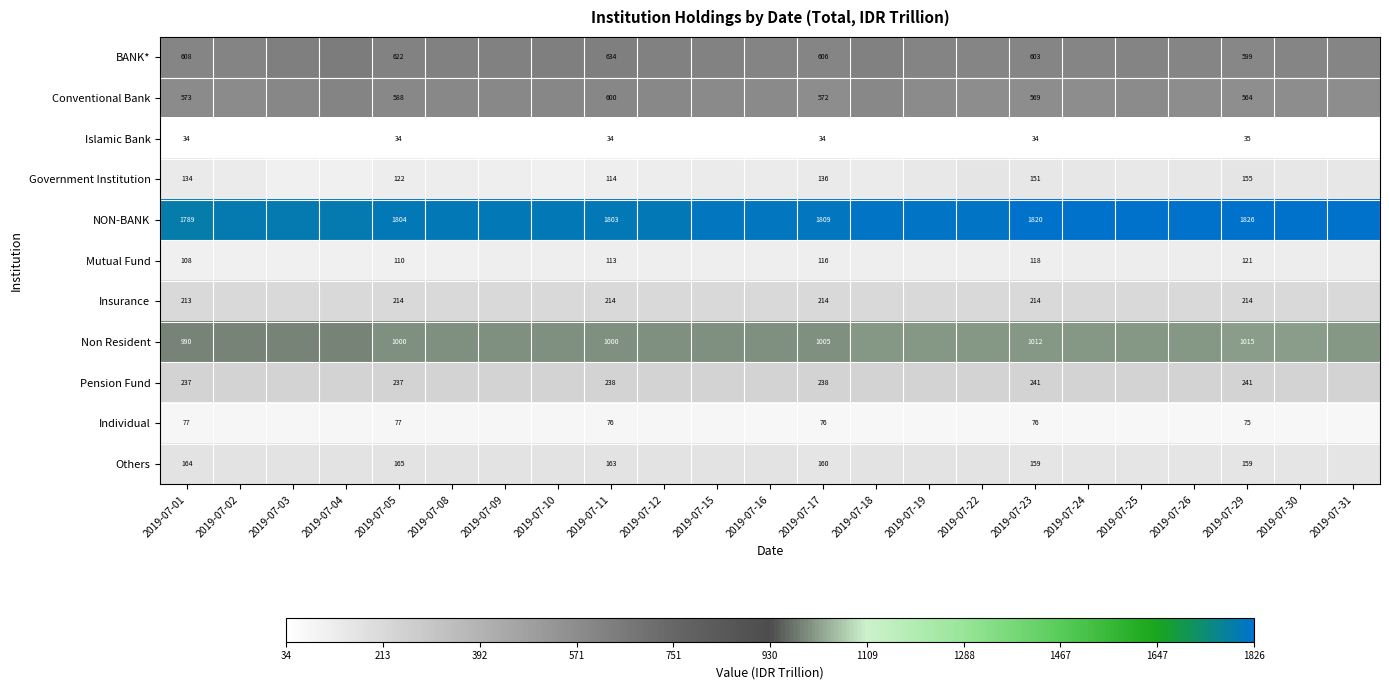

Is the value of Pension Fund at 2019-07-11 greater than the value of Non Resident at 2019-07-11?

No